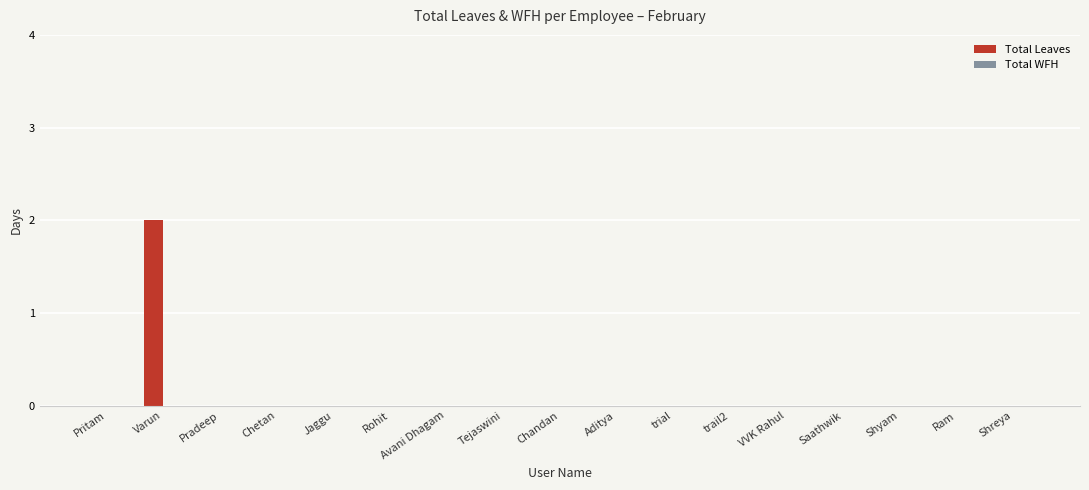

The value at Pradeep is -1. True or false?

False